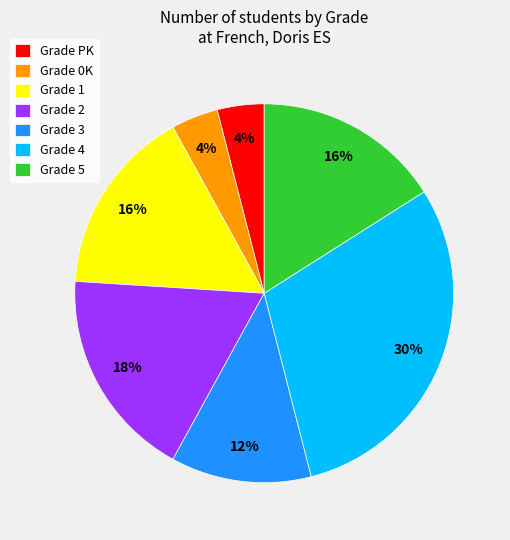

To the nearest percent, what is the combined percentage of Grade 3 and Grade PK?

16%